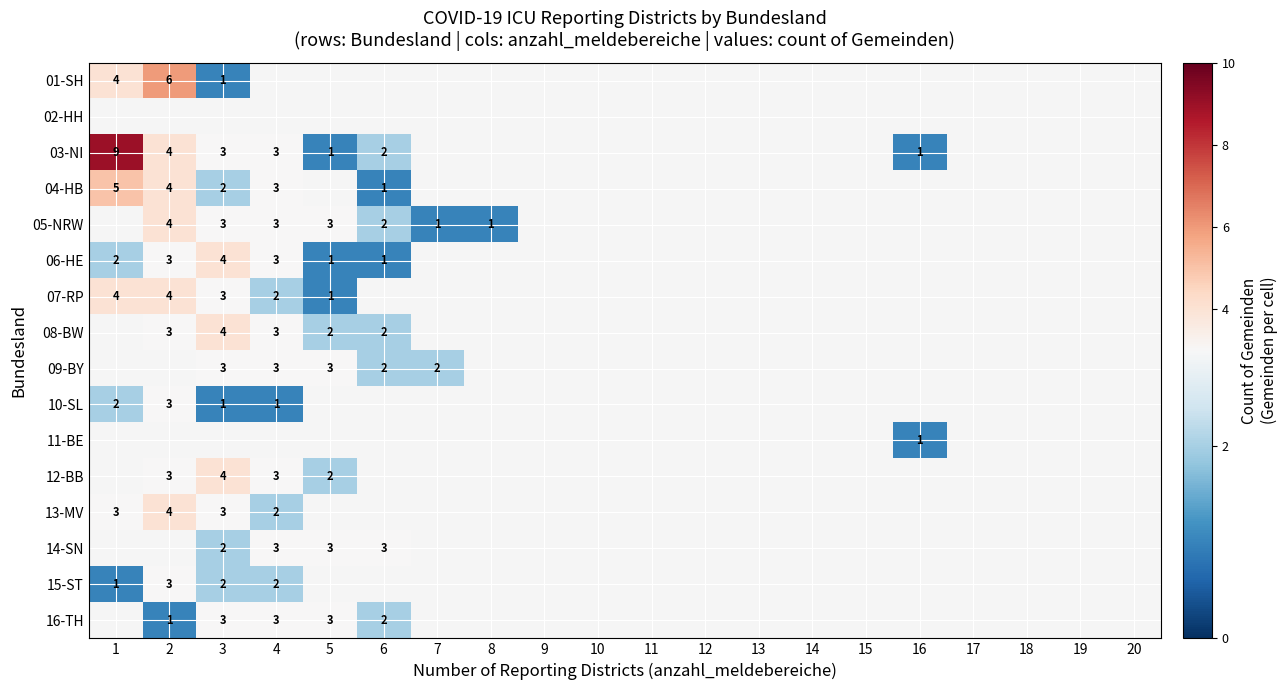

At how many categories does at least one series exceed 4?

2